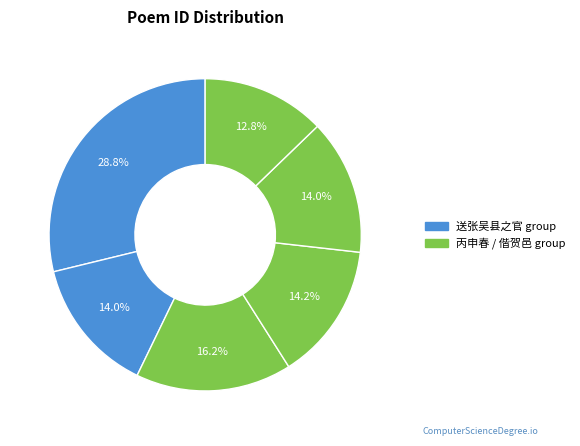

How many segments does this pie chart have?

6